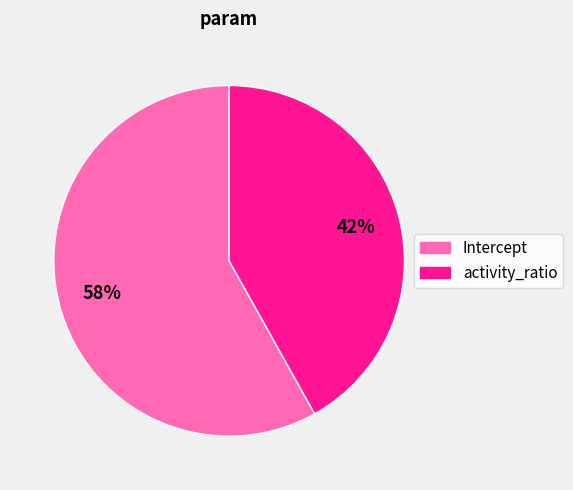

Rank the categories by value from highest to lowest.

Intercept, activity_ratio